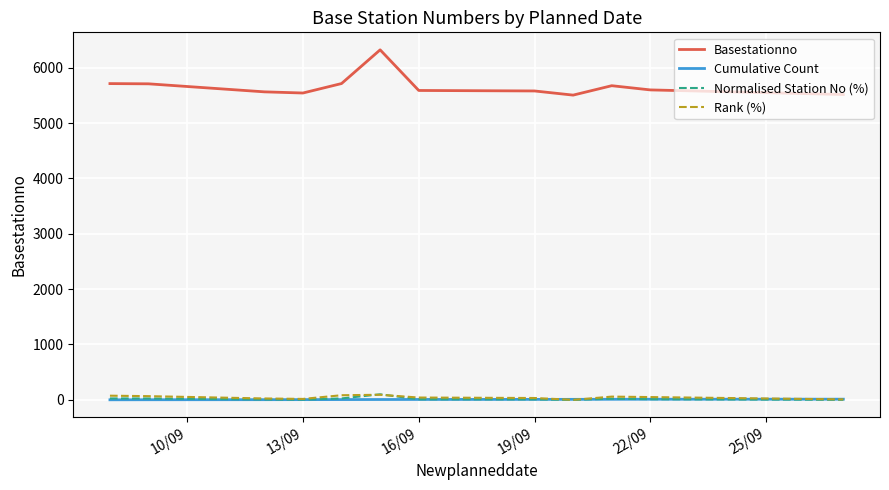

Which series has the largest total across all categories?

Basestationno